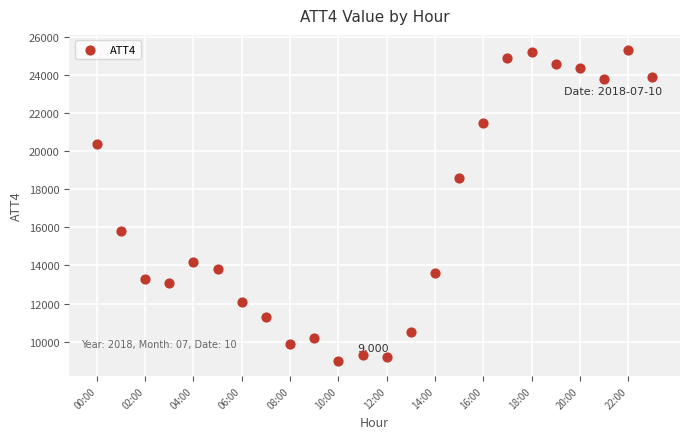

What is the range of Y values (max minus min)?

16300